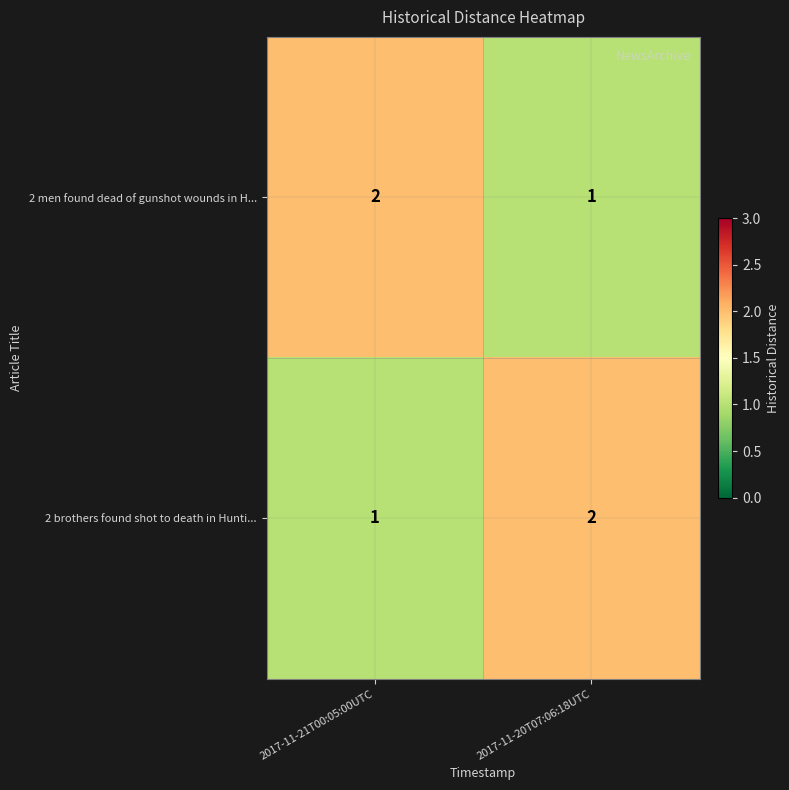

Is it true that 2 men found dead of gunshot wounds in H... equals 1 at 2017-11-20T07:06:18UTC?

True